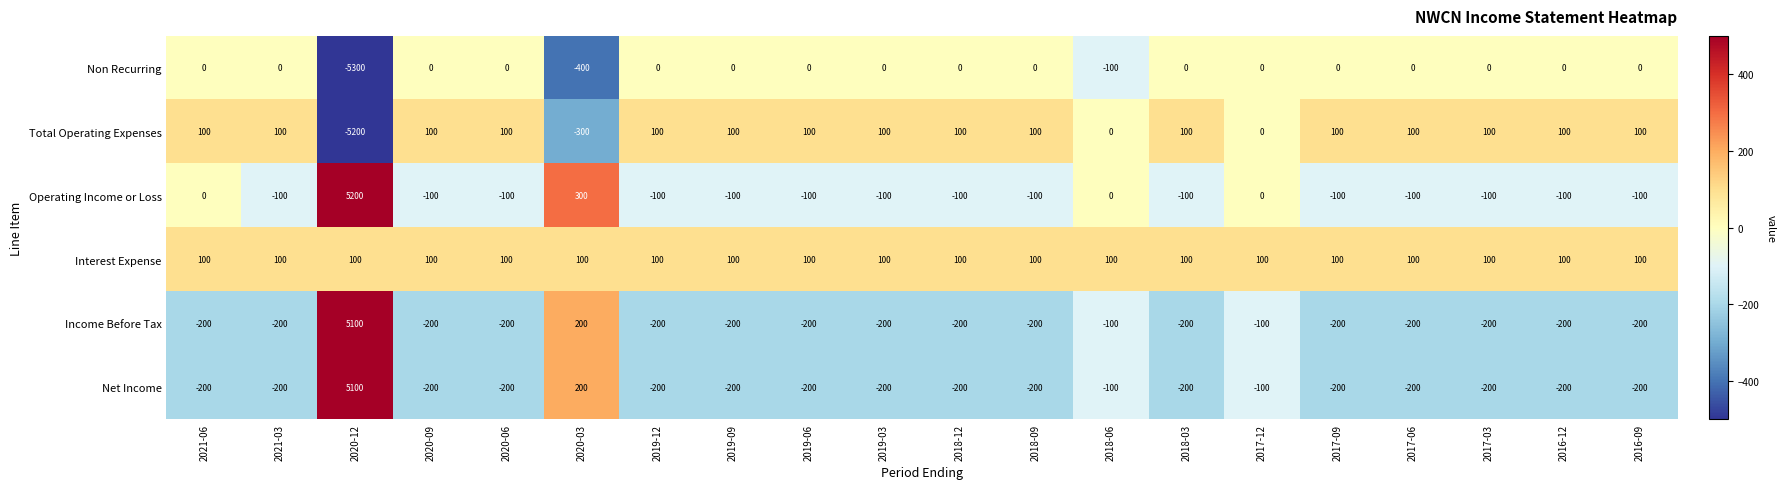

True or false: Income Before Tax has a value of 6661 at 2020-12.

False